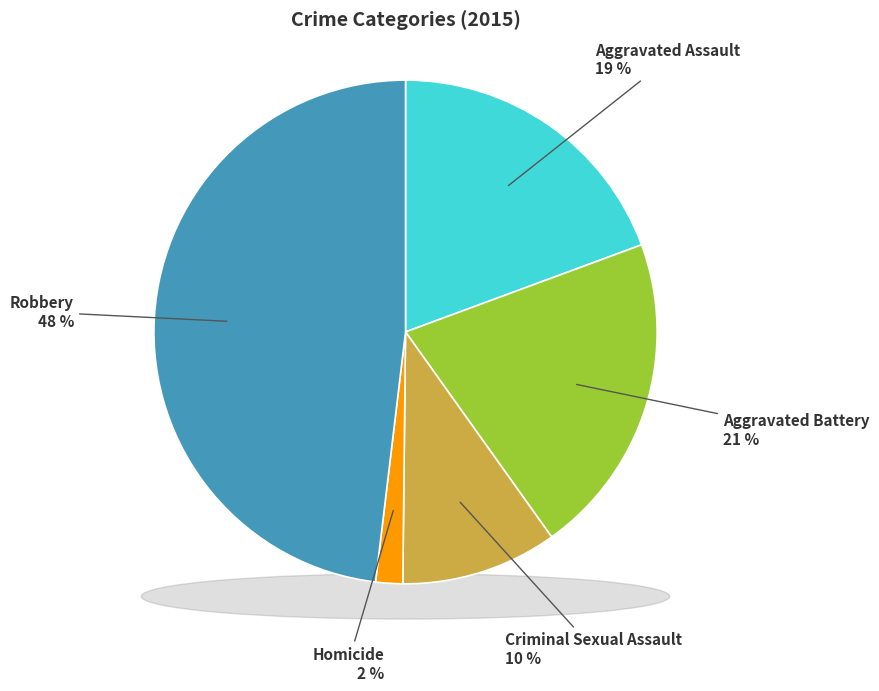

To the nearest percent, what percentage of the pie is Aggravated Battery?

21%